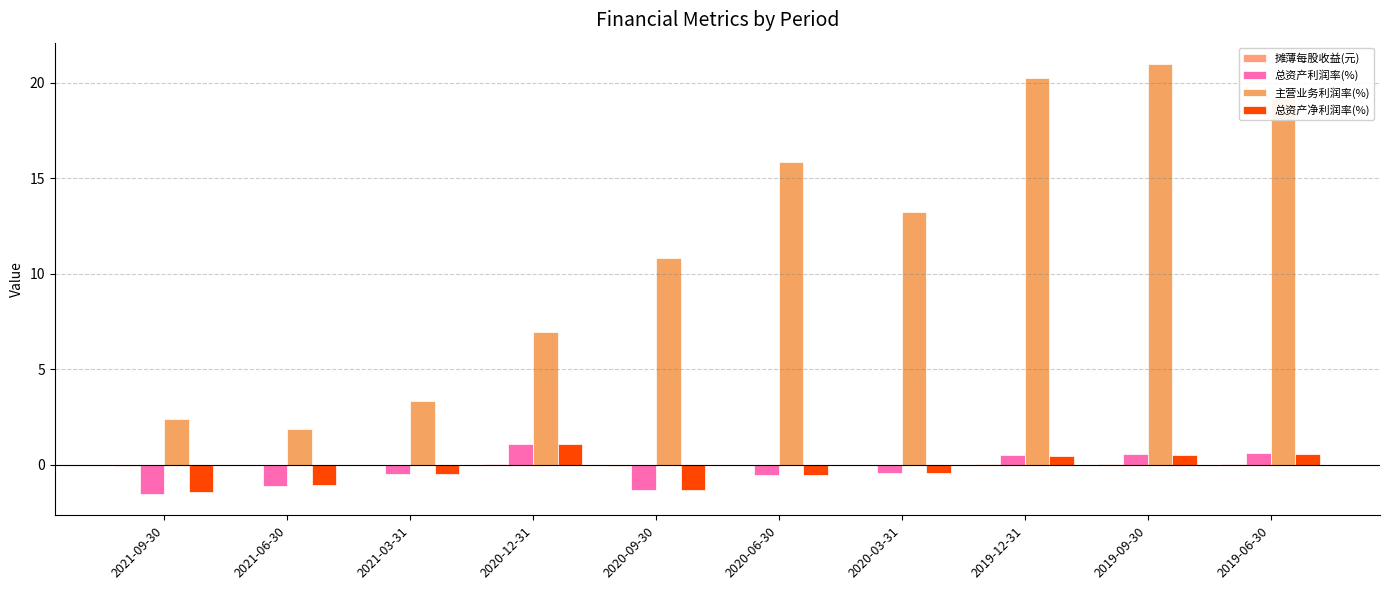

How many categories are shown in the chart?

10